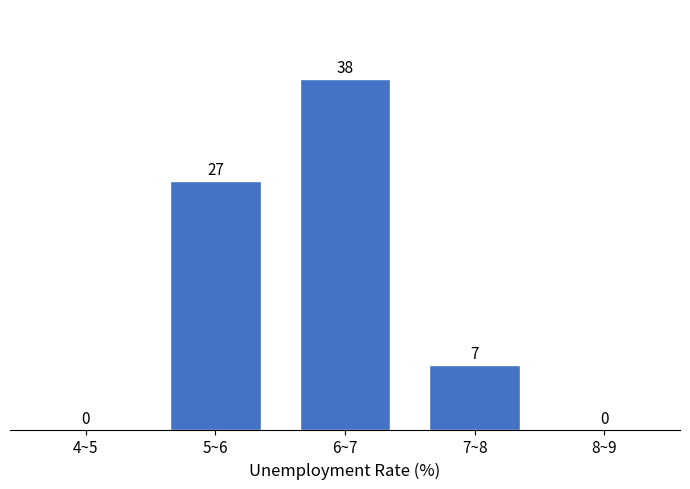

Reading right to left, extract all data points from this chart.

8~9=0	7~8=7	6~7=38	5~6=27	4~5=0